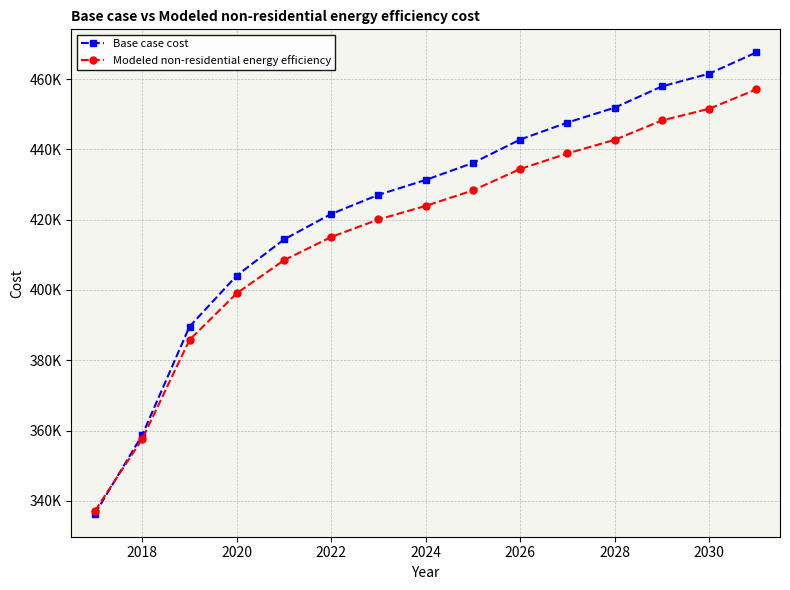

What is the label of the 2nd point from the left?

2018